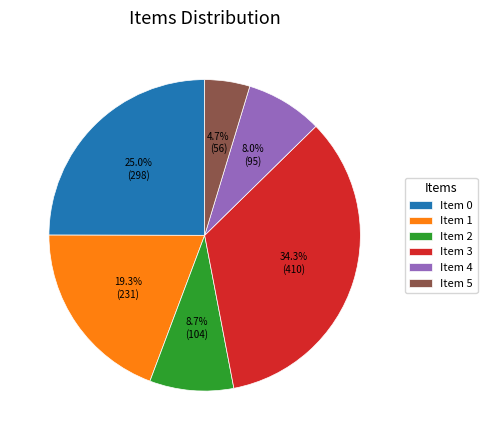

Approximately how many times larger is the value at Item 1 compared to Item 5?

4.1